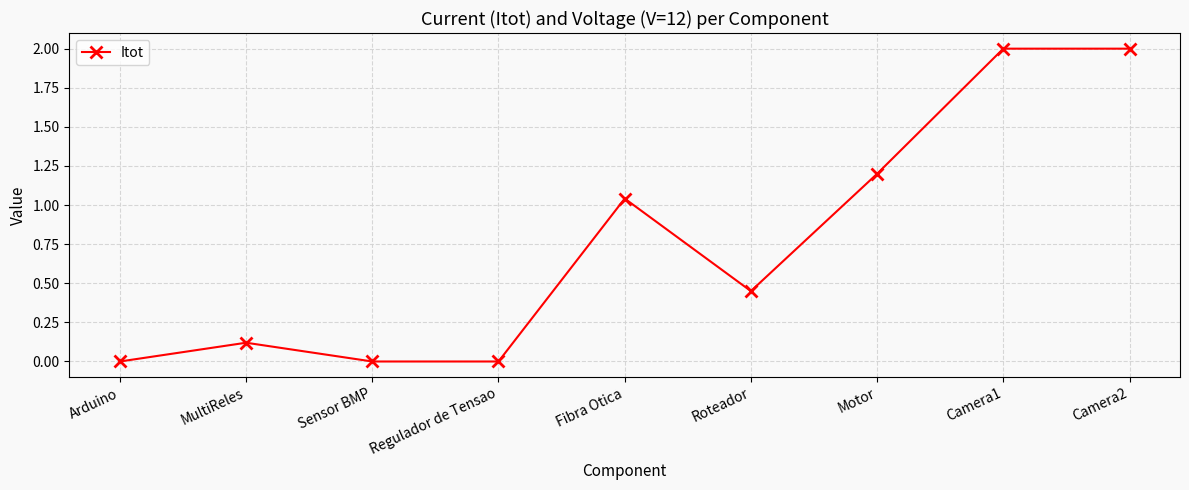

Between Fibra Otica and Roteador, which is larger?

Fibra Otica